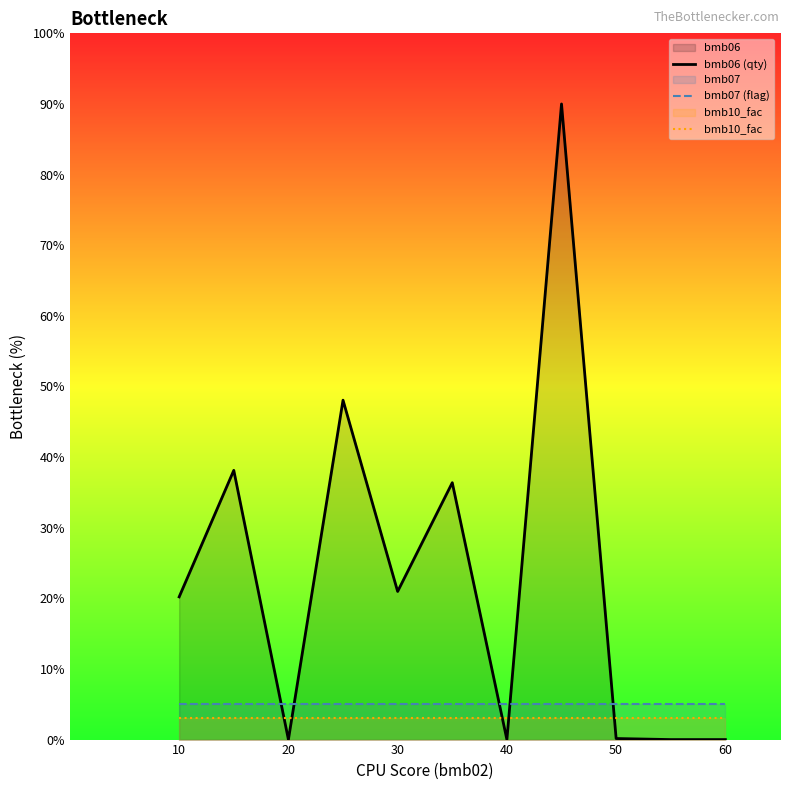

Which series has the widest spread of values?

bmb06 (qty)